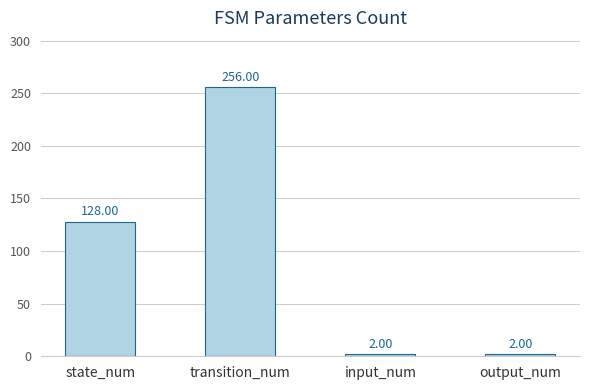

What is the label of the 2nd bar from the right?

input_num